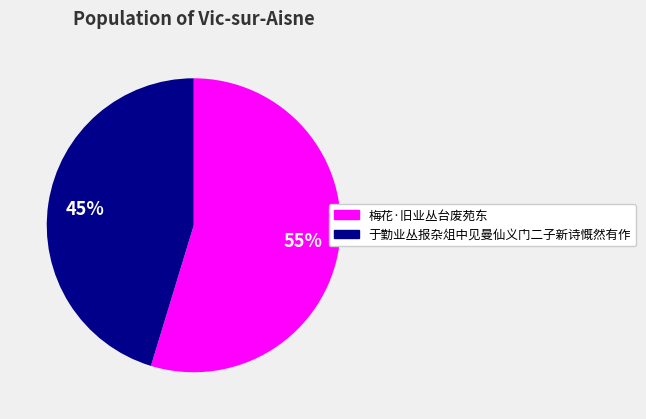

The 梅花·旧业丛台废苑东 slice represents 55% of the pie. True or false?

True